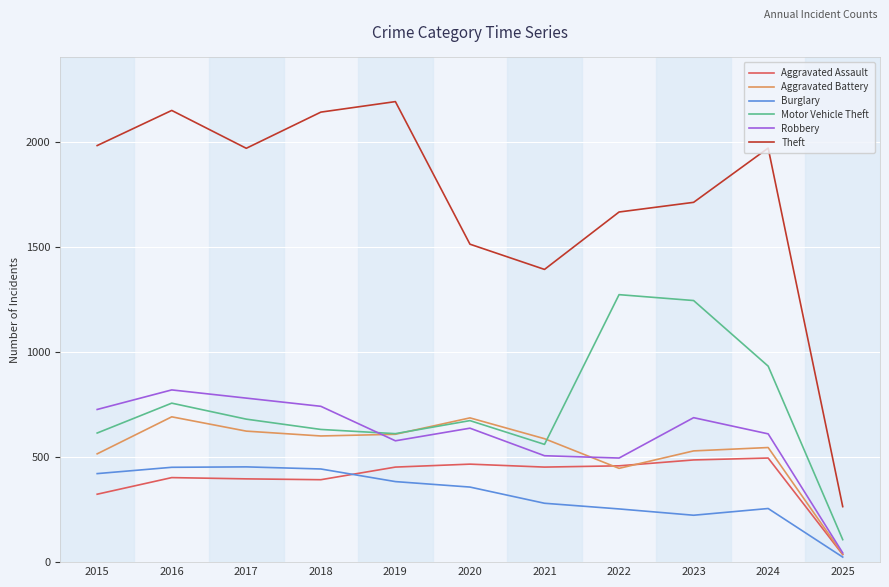

What is the difference between the maximum and minimum values in the Aggravated Battery series?

653